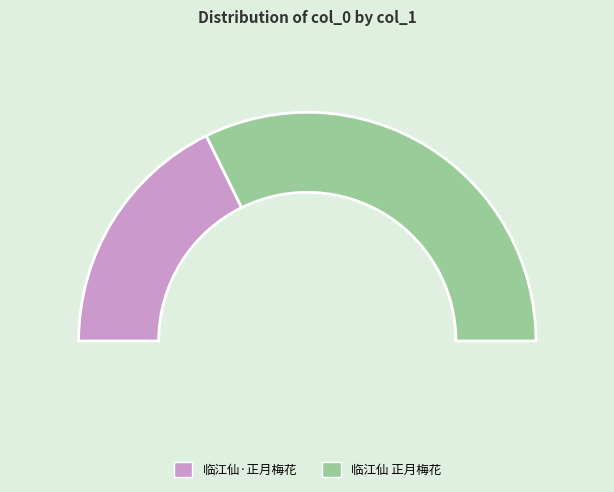

Which has a higher value, 临江仙 正月梅花 or 临江仙·正月梅花?

临江仙 正月梅花